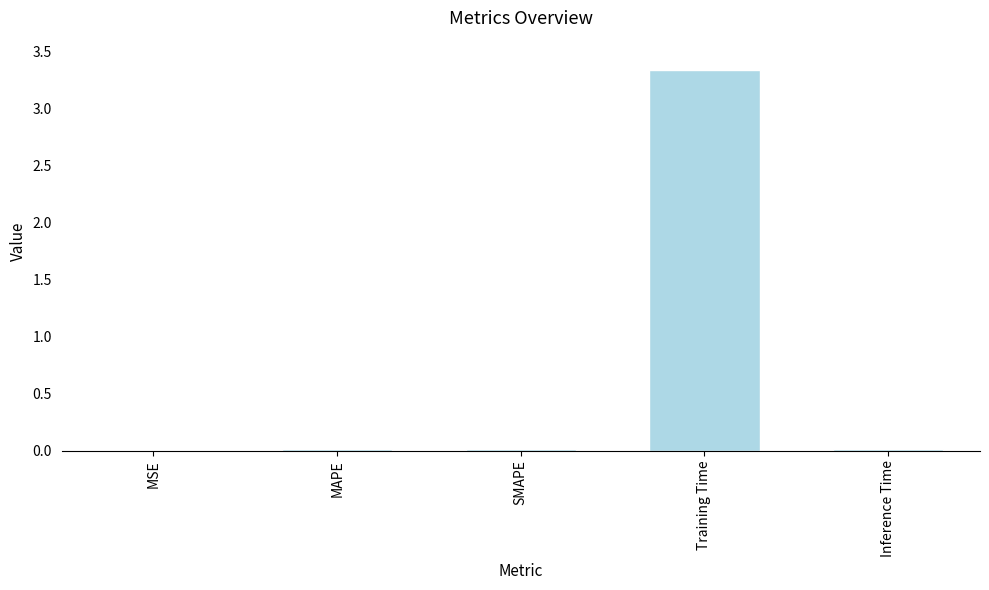

What is the maximum value shown in the chart?

3.3